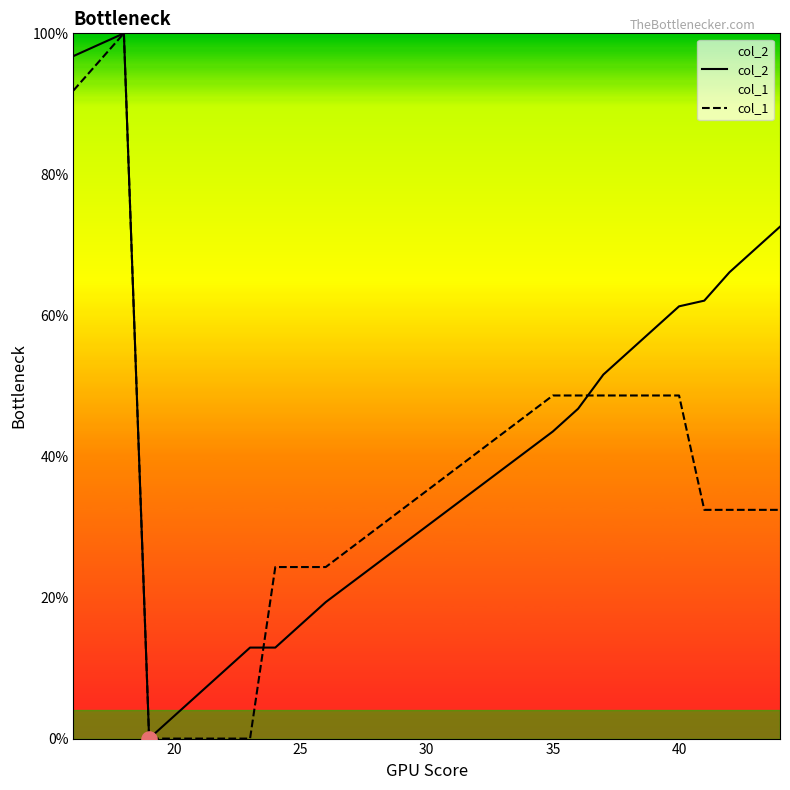

Which series has the largest total across all categories?

col_2